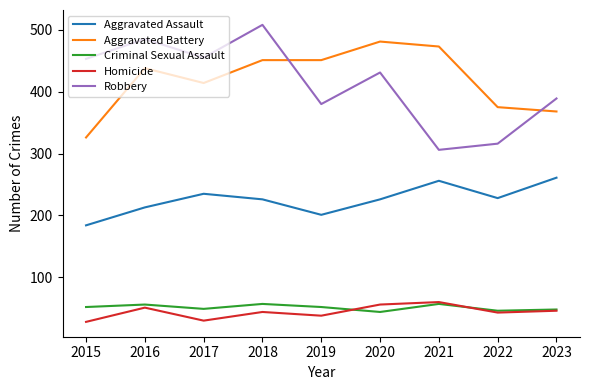

What is the maximum value for Criminal Sexual Assault?

57